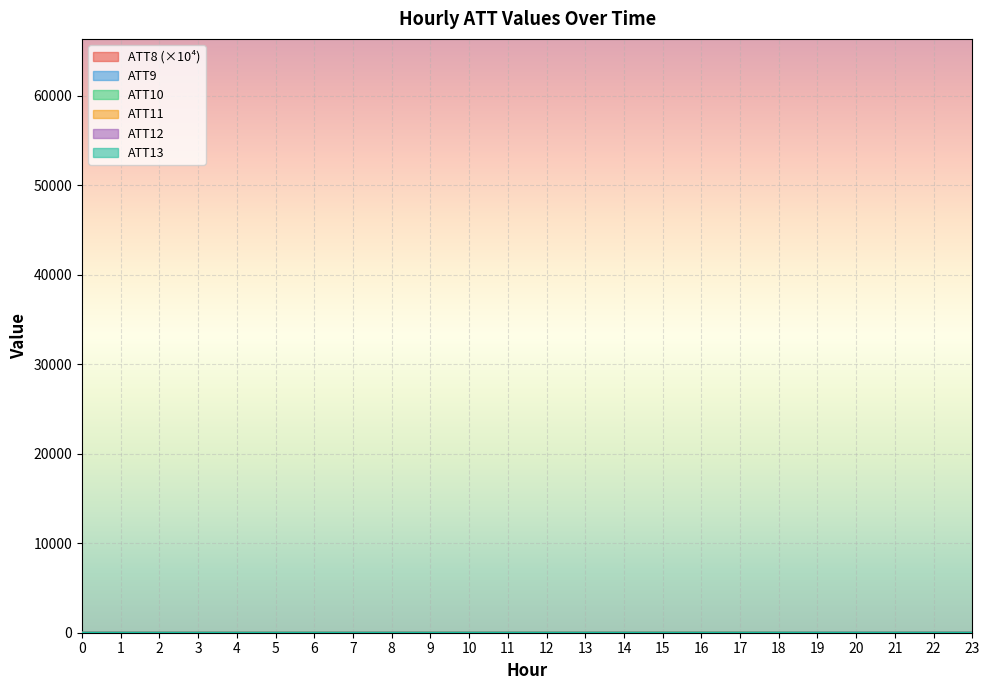

At which label is ATT9 closest to 7?

13